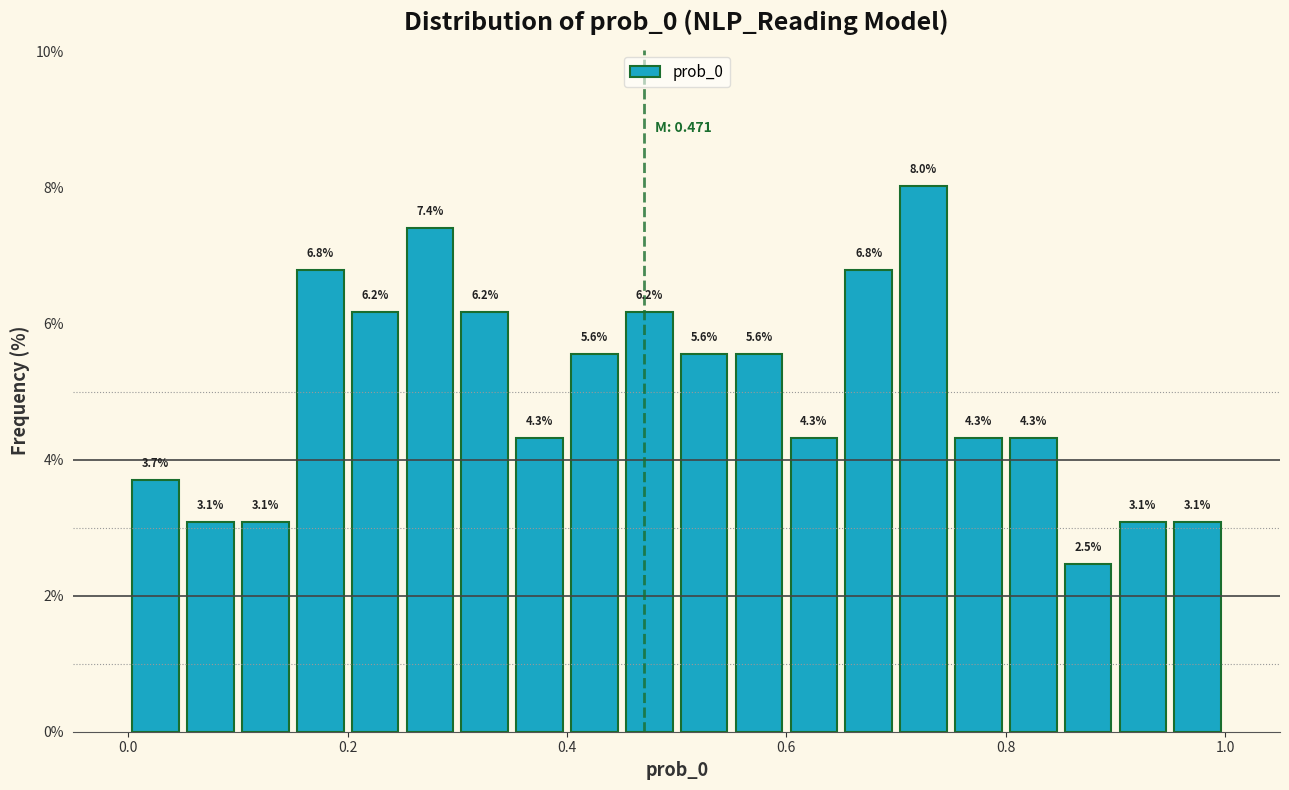

Around what value on the x-axis is the tallest bar? Give the approximate position of its centre, as read against the axis.

0.72